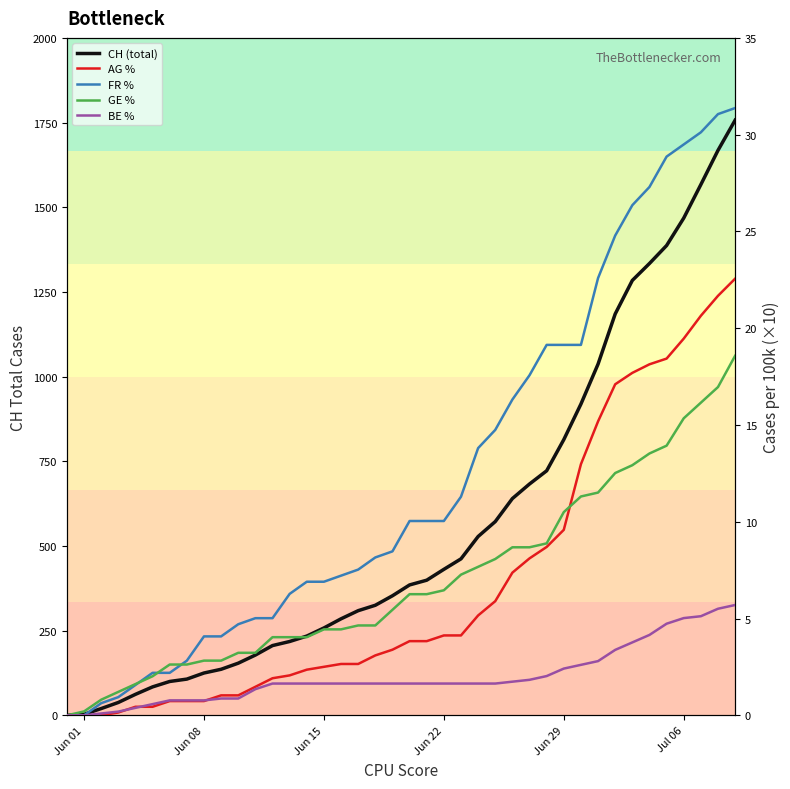

True or false: AG % and FR % intersect in this chart.

False